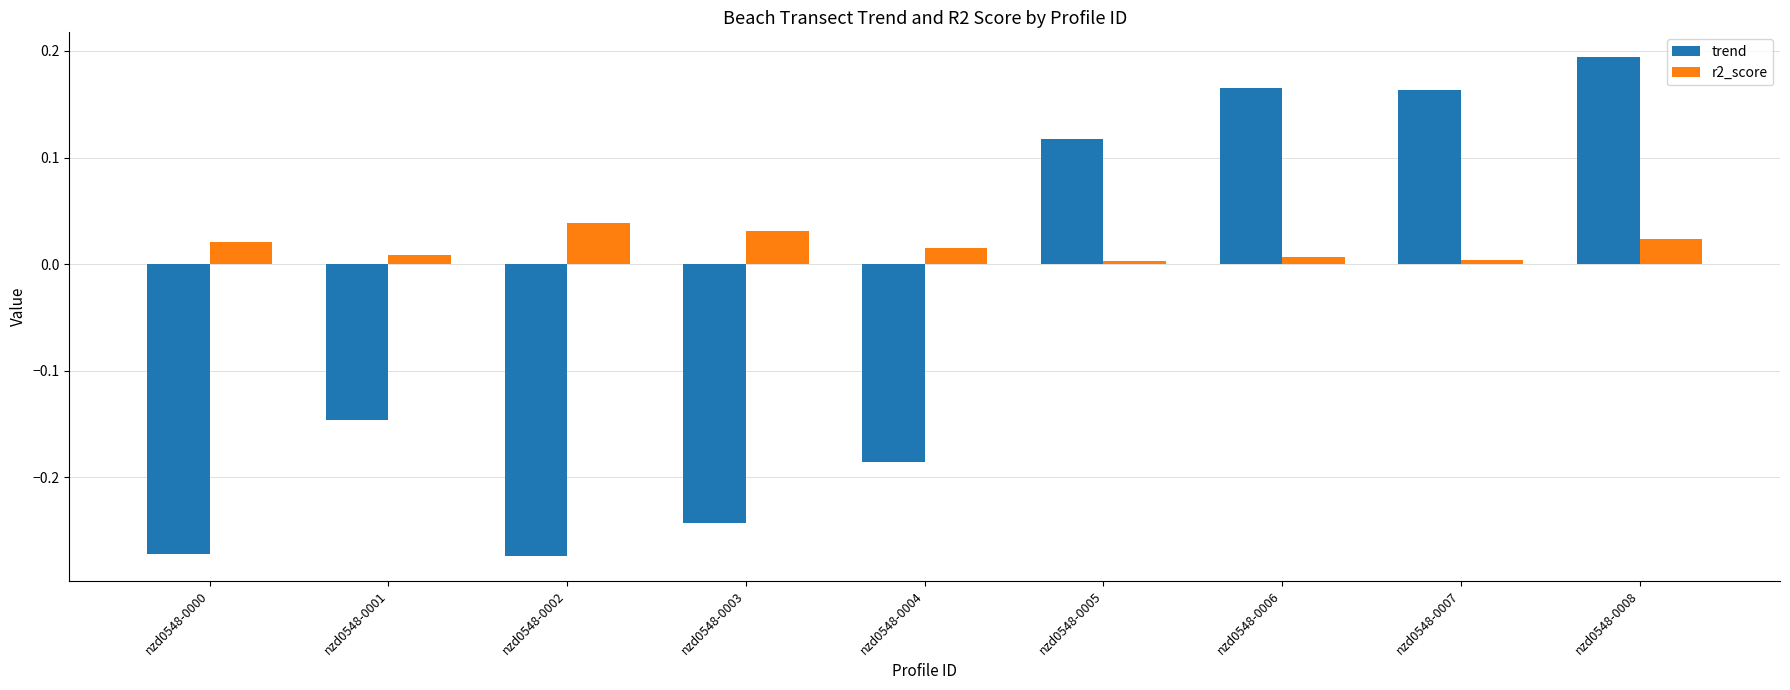

Between nzd0548-0003 and nzd0548-0006, which series saw the biggest shift?

trend